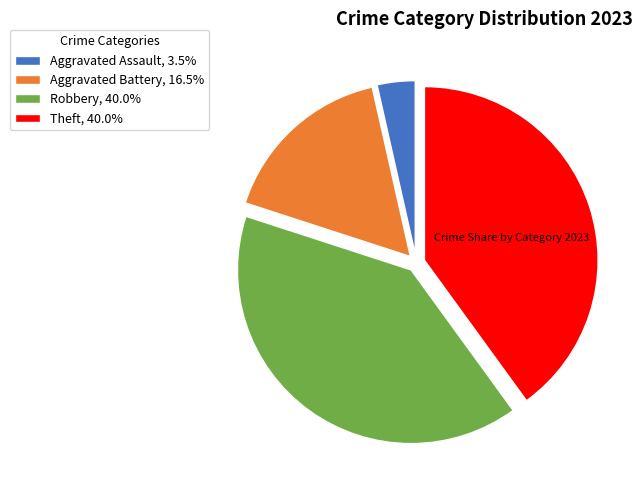

Is Robbery the majority of the pie?

No